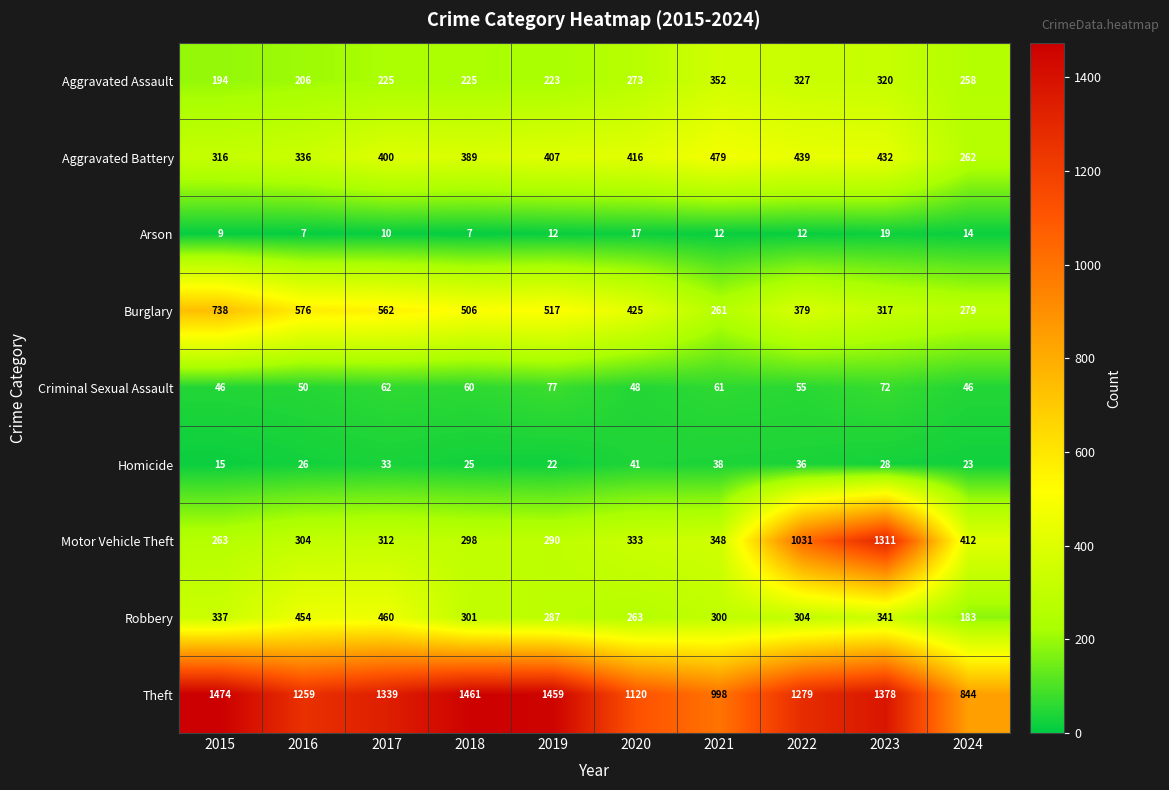

Rank the categories by Homicide value from highest to lowest.

2020, 2021, 2022, 2017, 2023, 2016, 2018, 2024, 2019, 2015